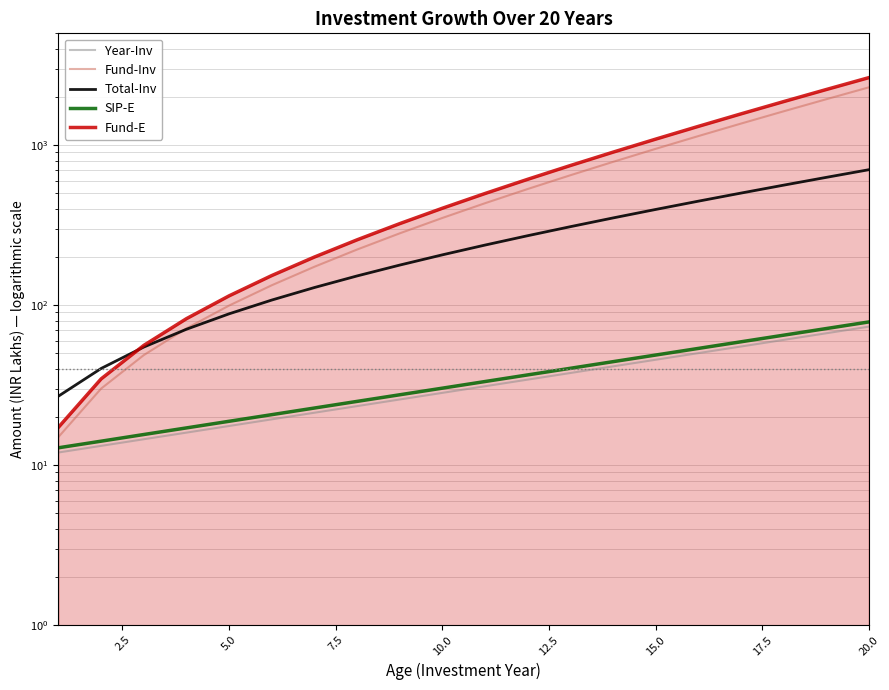

How many data points does each series have?

20